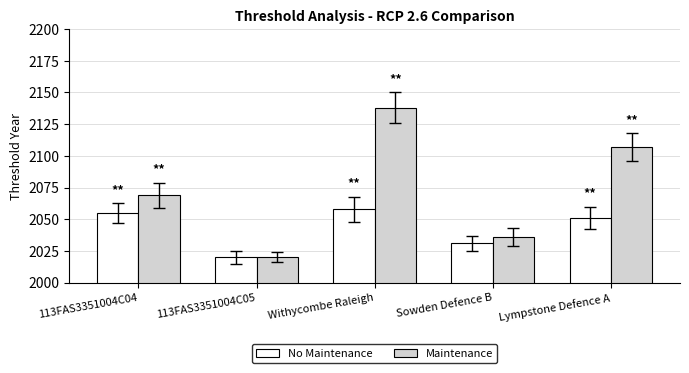

What is the difference between the highest and lowest values at 113FAS3351004C04?

14